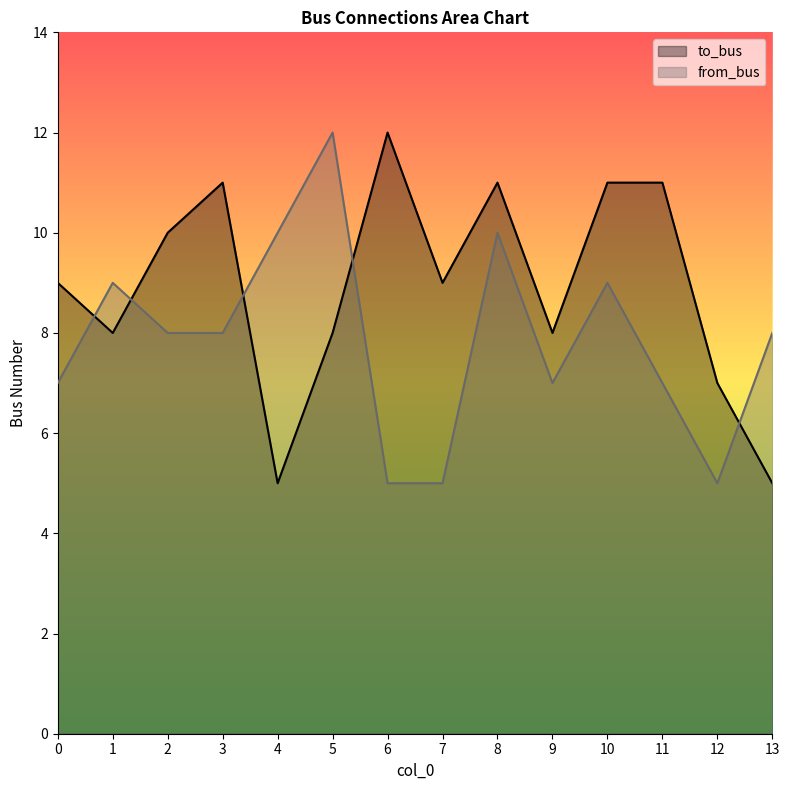

Is it true that from_bus equals 5 at 13?

False